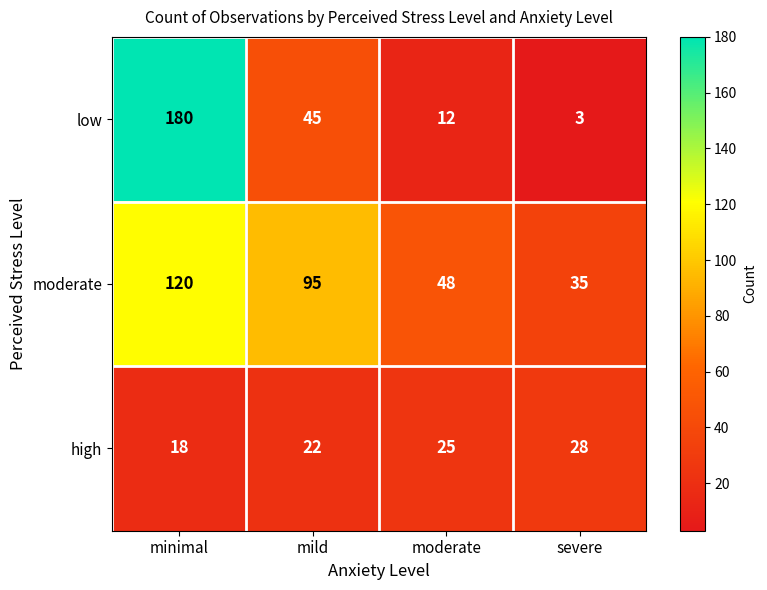

What is the smallest value displayed?

3